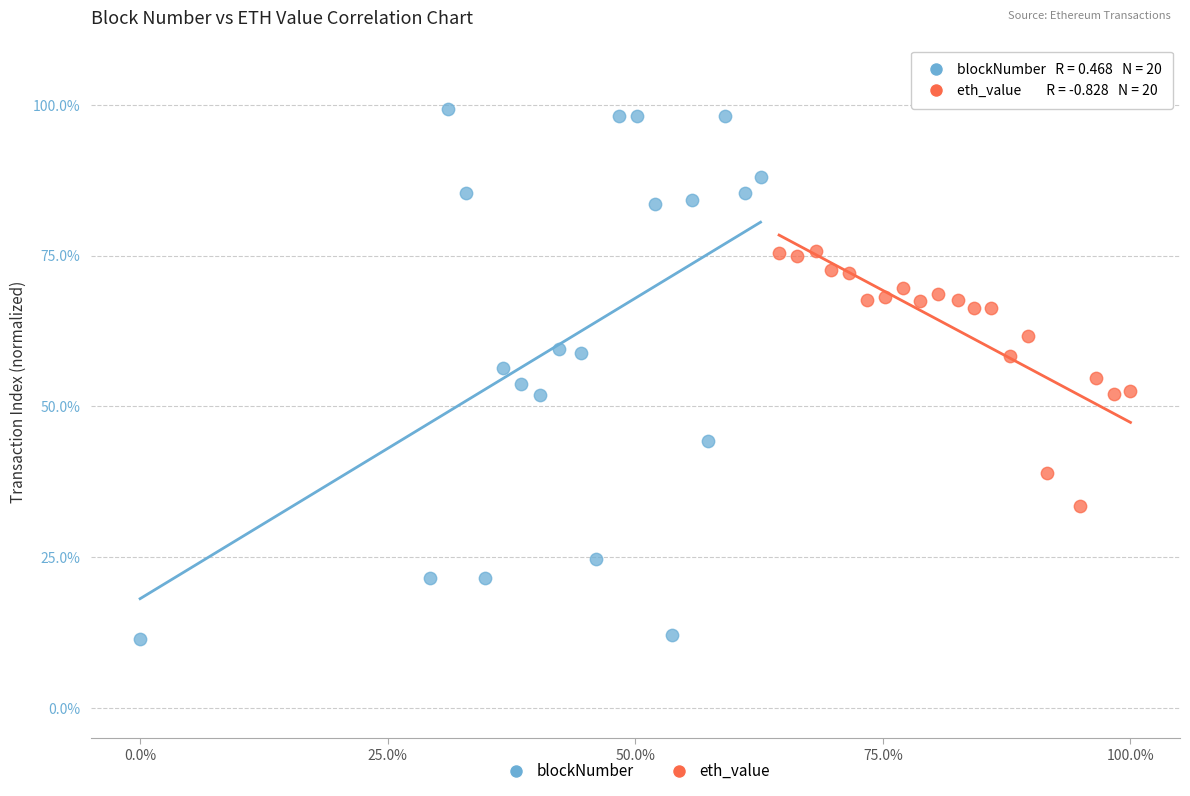

What are all the series names shown in the legend?

blockNumber, eth_value